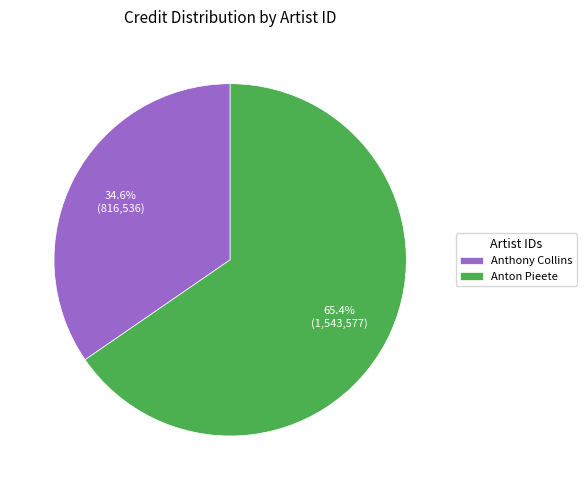

Does any single category account for the majority?

Yes